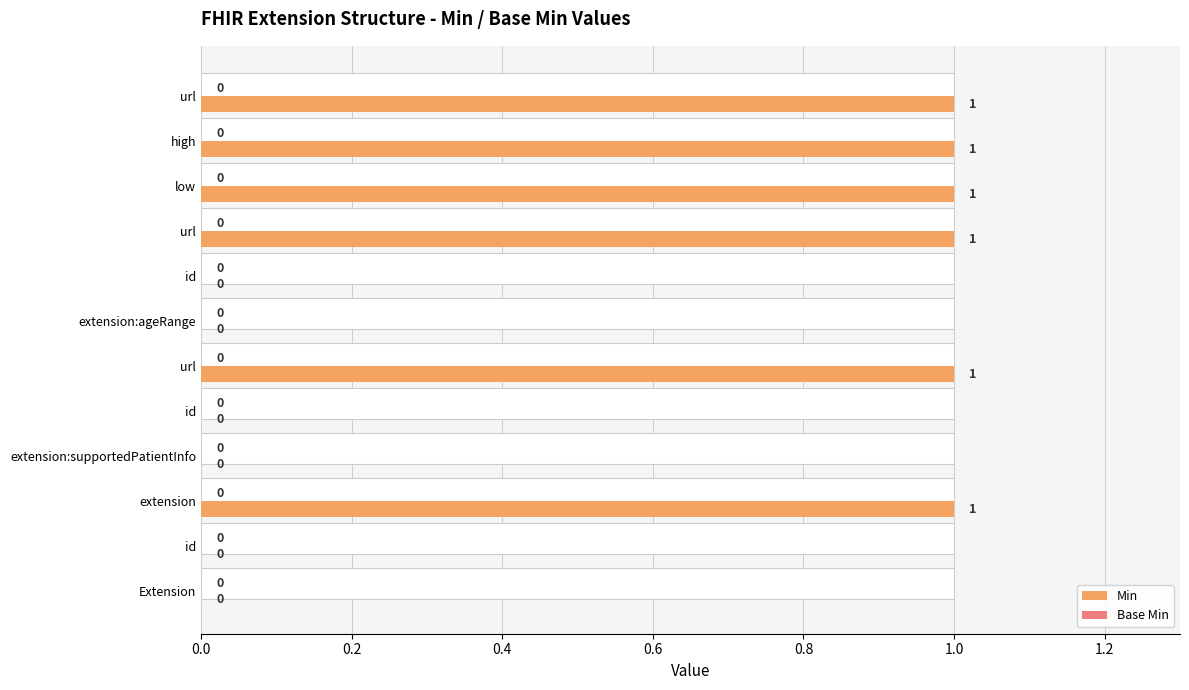

What is the maximum value for Min?

1.0